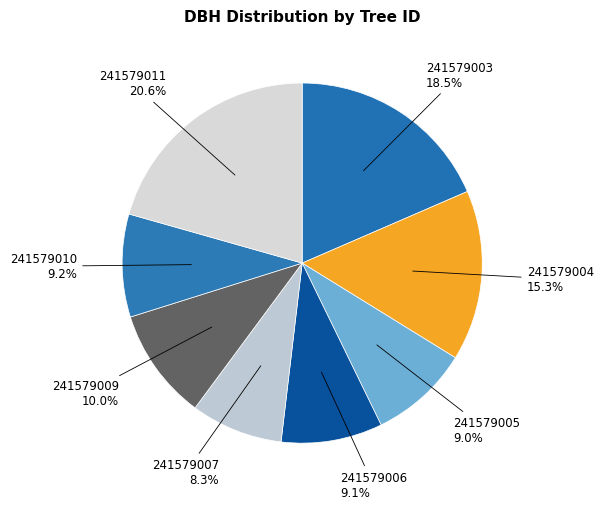

To the nearest percent, what is the difference between the 241579011 and 241579006 slice percentages?

12%